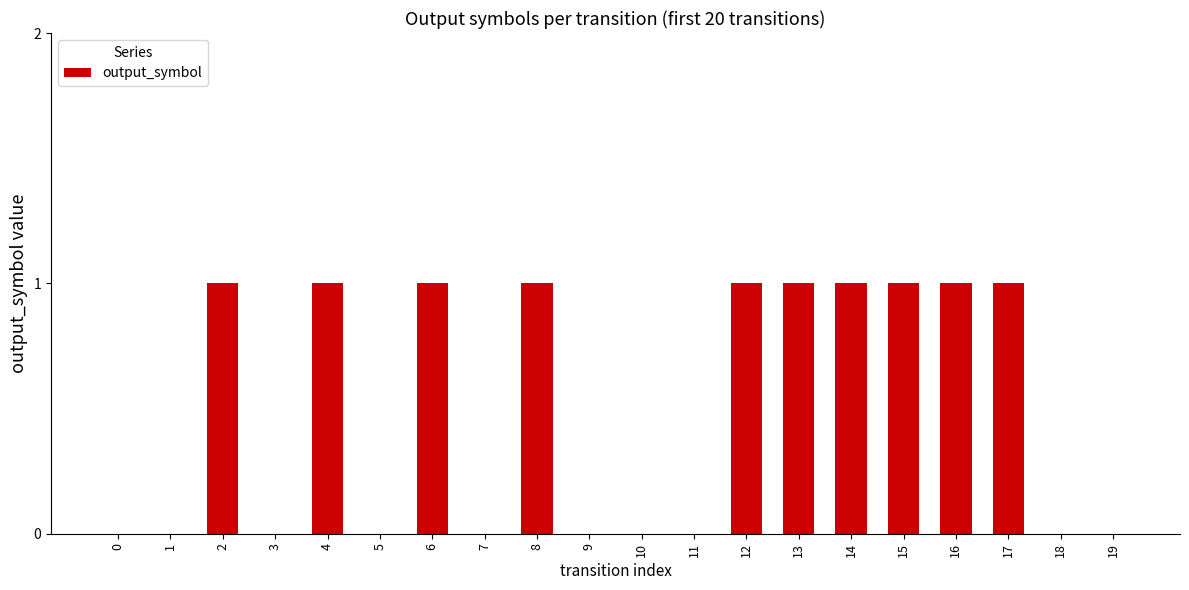

What value does the data have at 6?

1